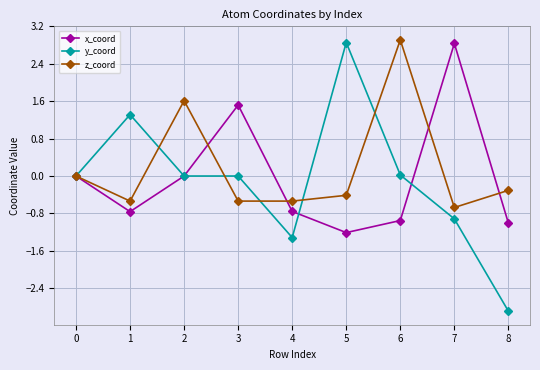

True or false: x_coord and y_coord intersect in this chart.

True